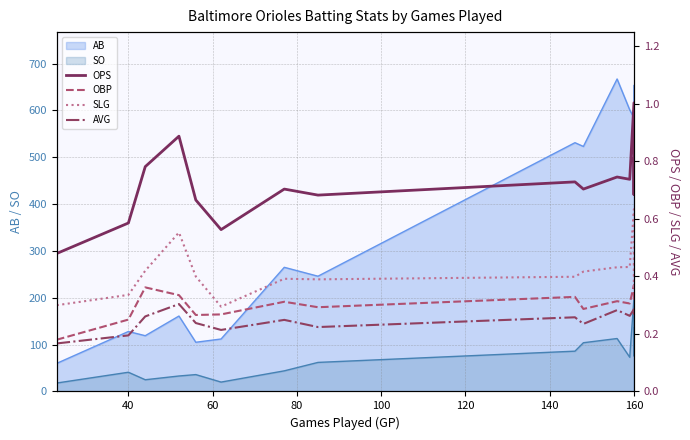

True or false: OPS and AVG cross at least once.

False